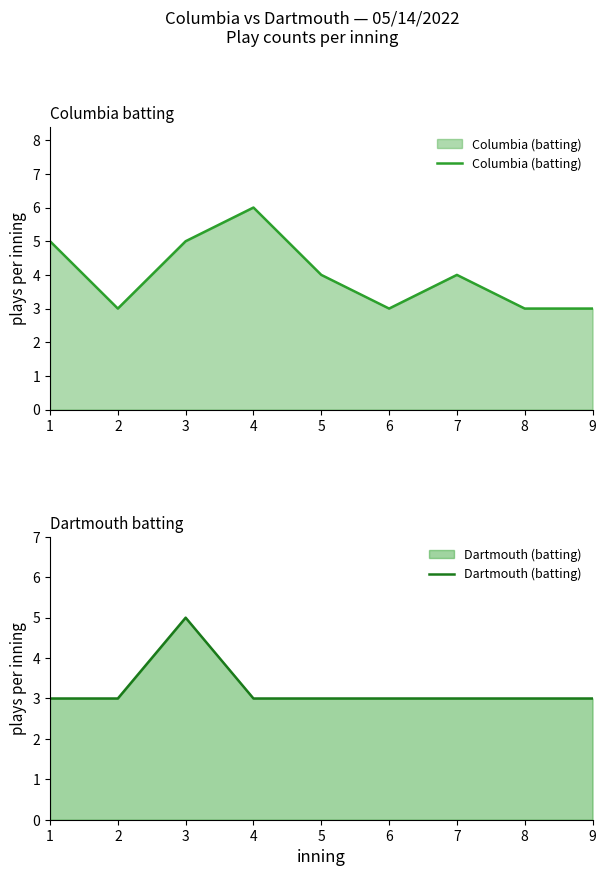

Which series has the widest spread of values?

Columbia (batting)